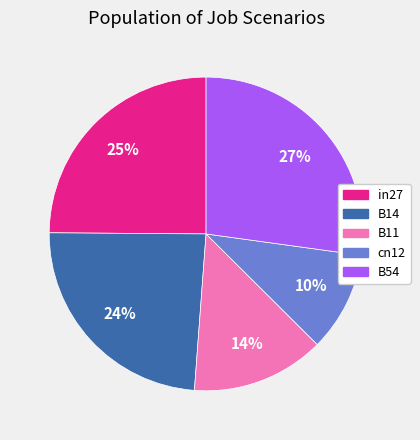

To the nearest percent, what is the average slice percentage?

20%